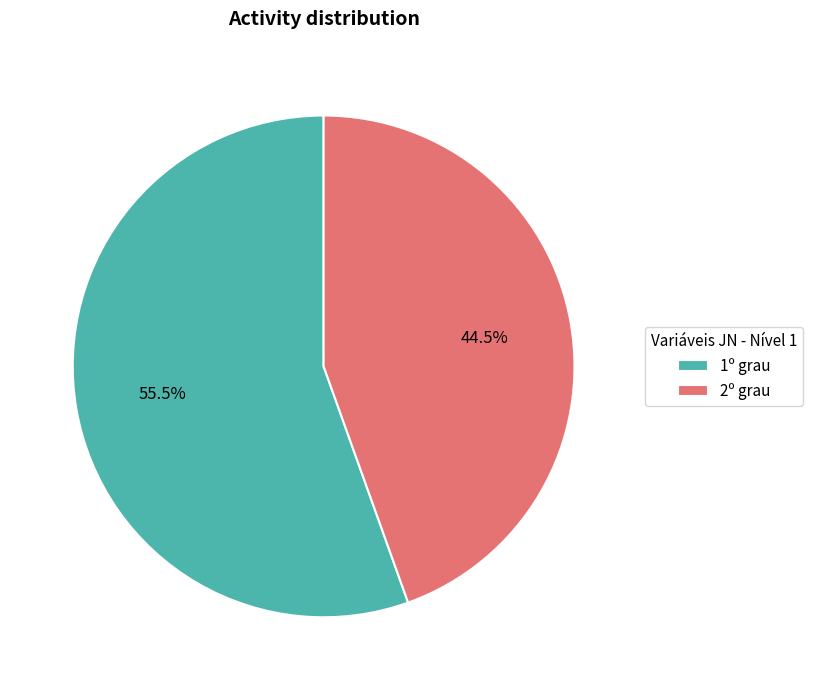

What percentage do 1º grau and 2º grau together represent?

100.0%